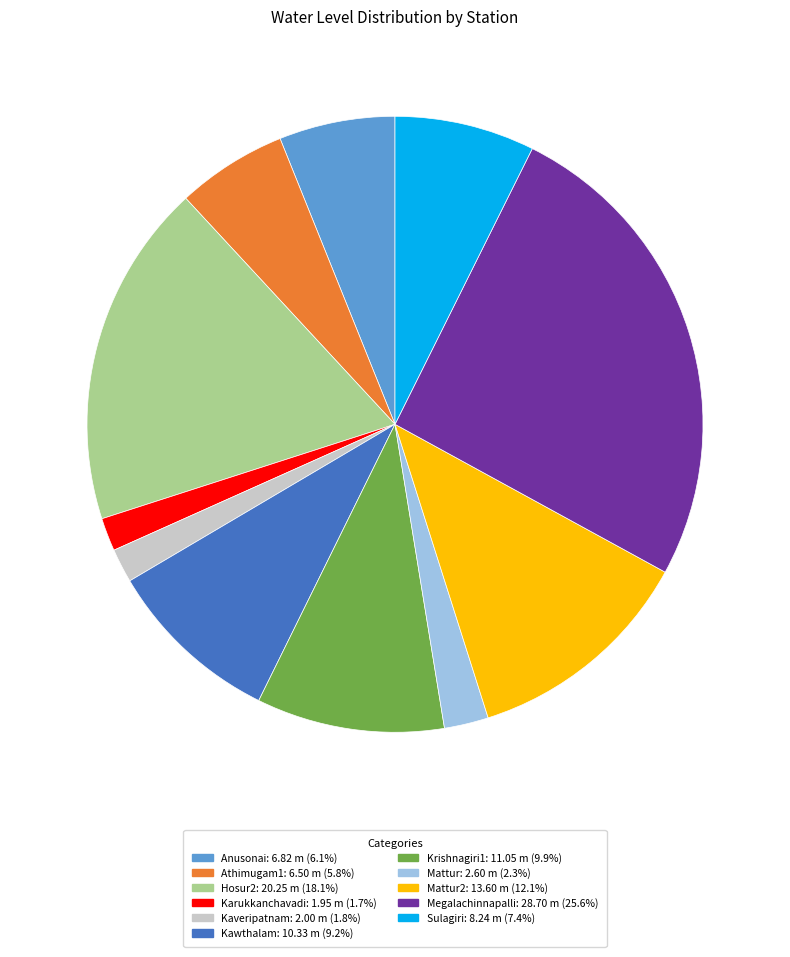

Does any single category account for the majority?

No